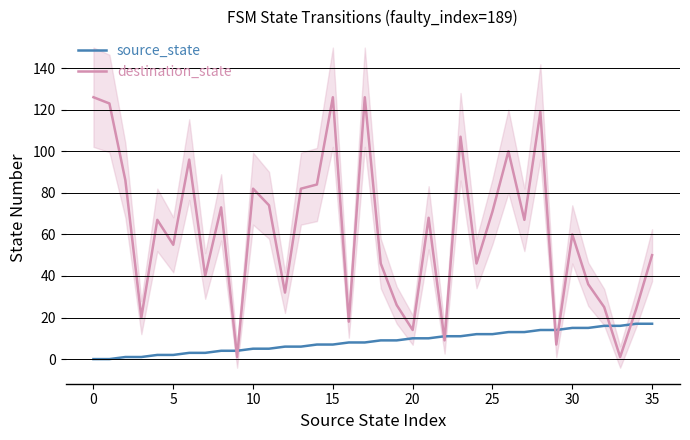

What is the highest value of the destination_state series?

126